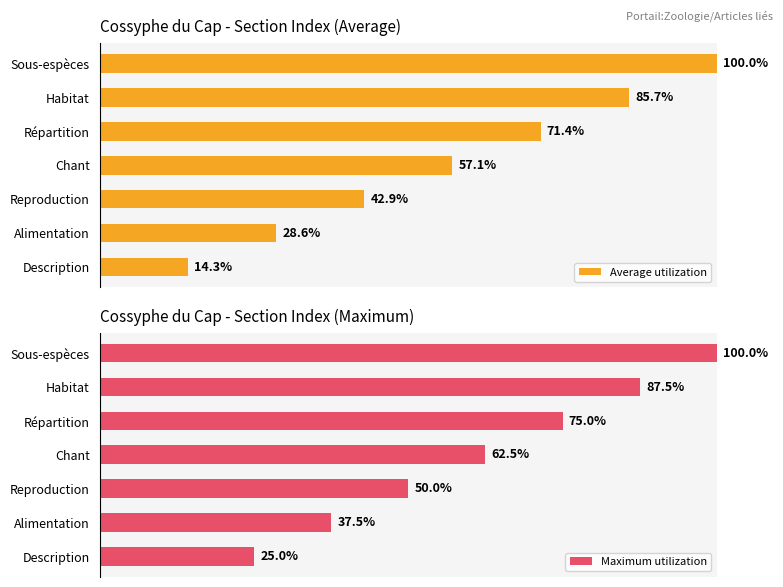

Rank the series by their maximum value, from highest to lowest.

Average utilization, Maximum utilization